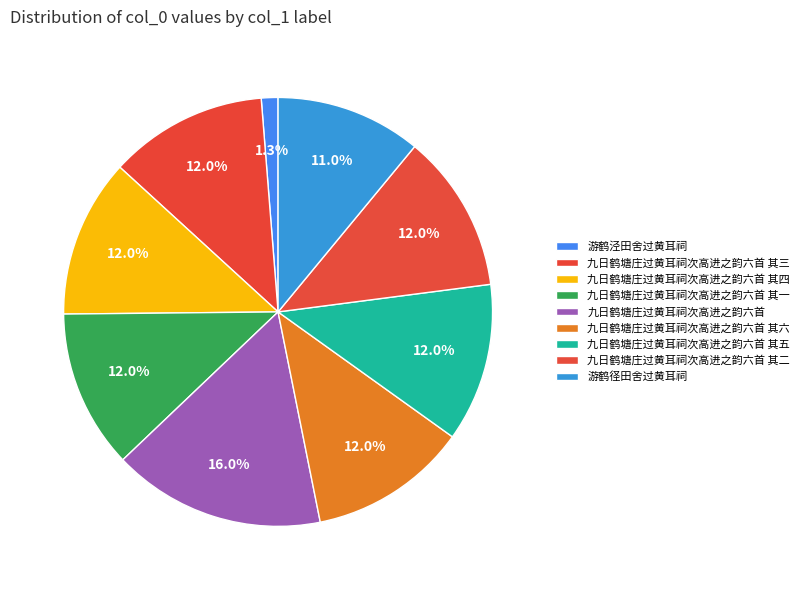

How many segments does this pie chart have?

9